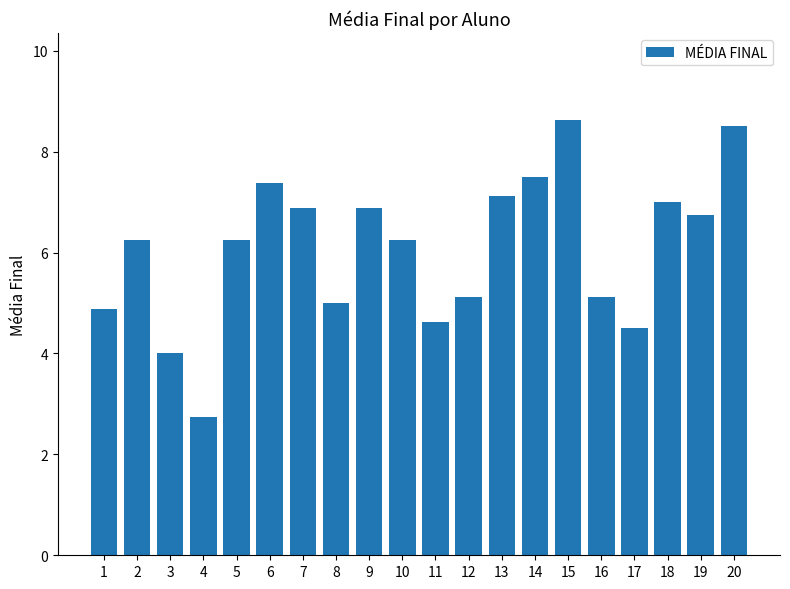

What is the smallest value displayed?

2.8